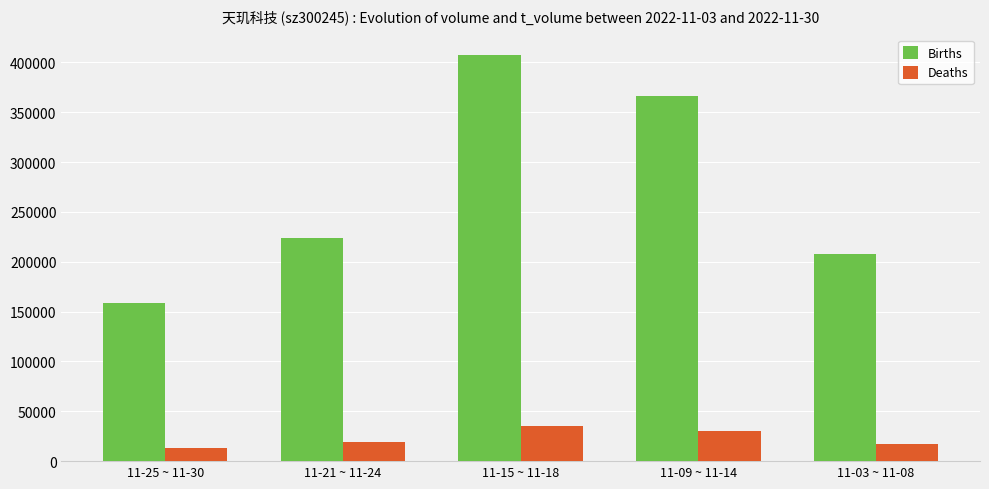

Which series has the widest spread of values?

Births